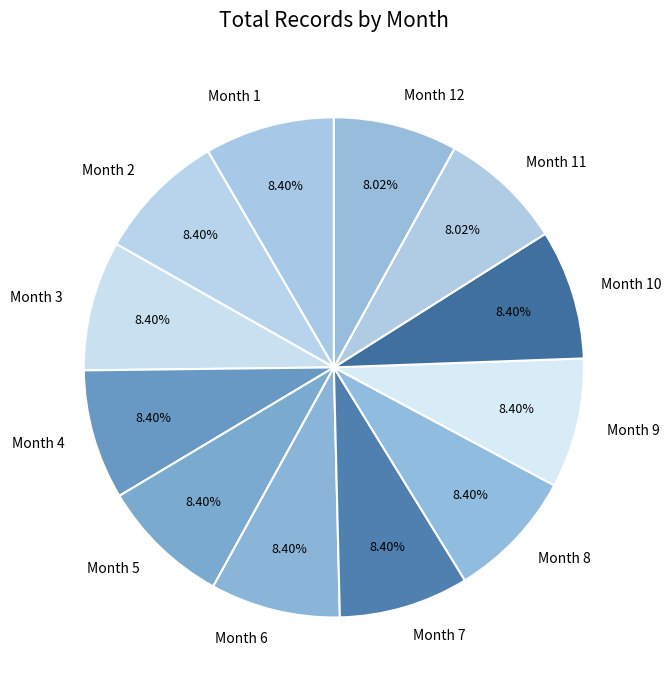

Combined, do Month 2 and Month 5 account for over 50%?

No